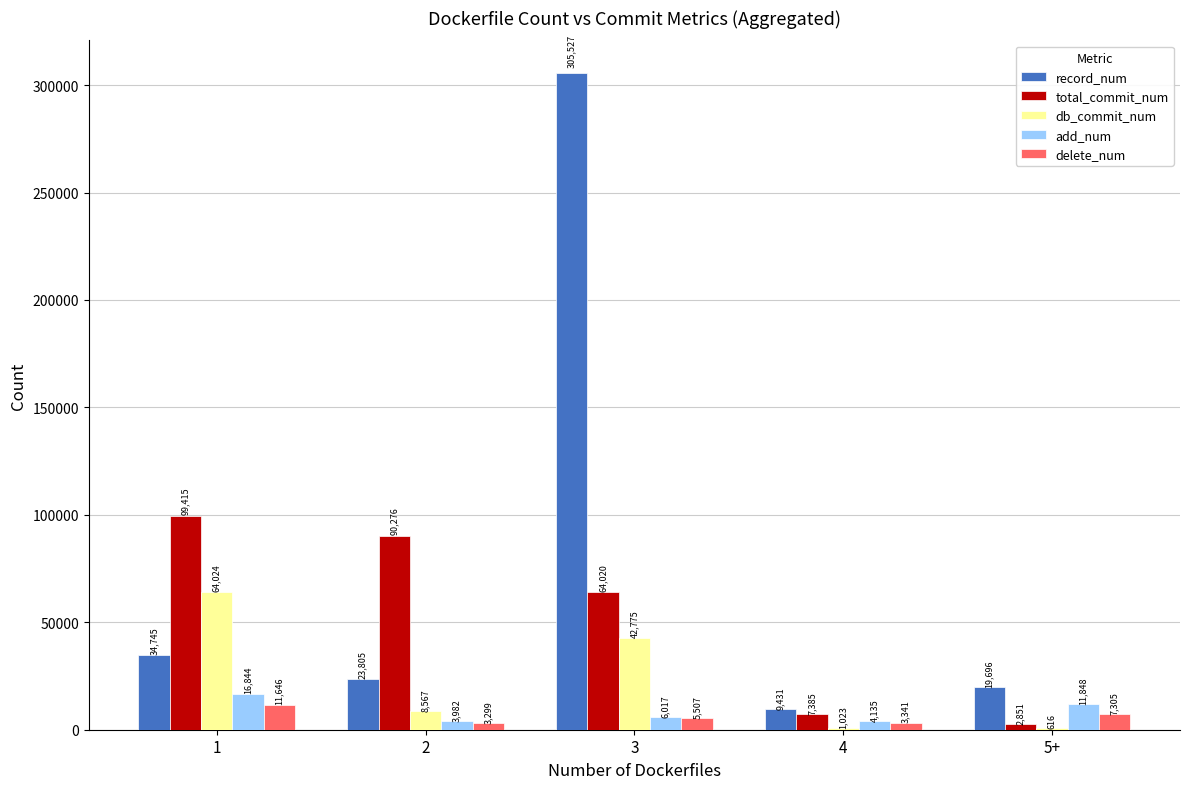

How many groups of bars are there?

5